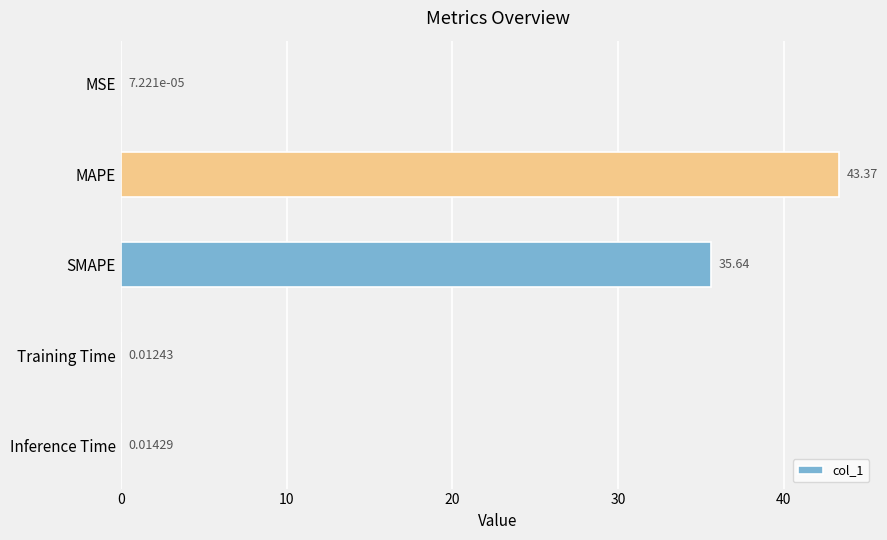

Which has a higher value, Inference Time or Training Time?

Inference Time